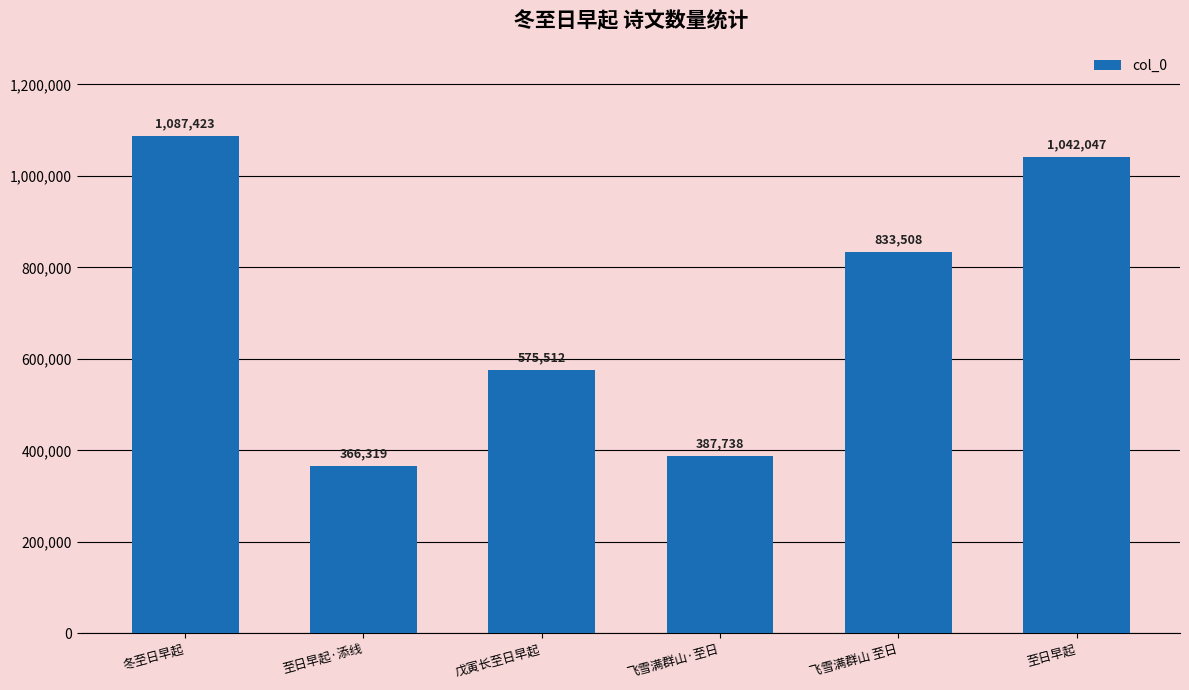

Between 至日早起 and 戊寅长至日早起, which is larger?

至日早起